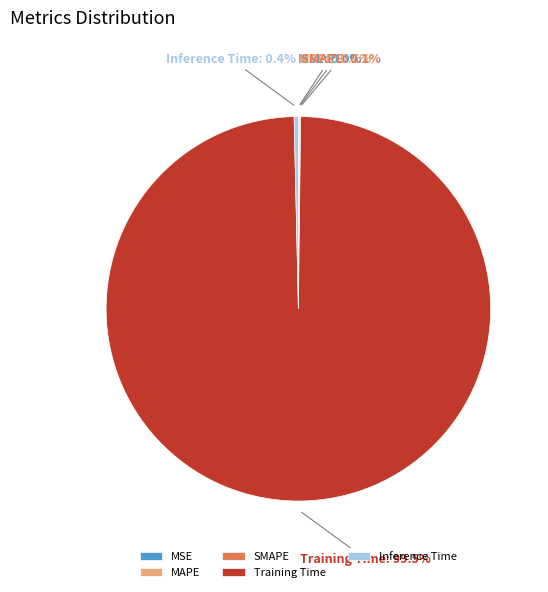

What percentage is NOT represented by Inference Time?

99.6%